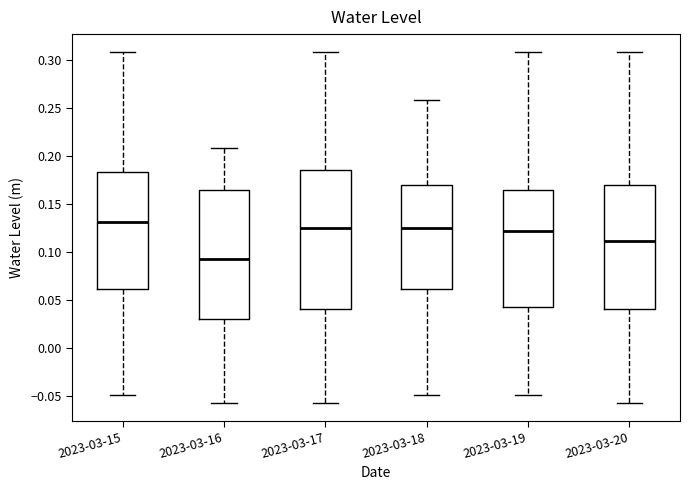

Comparing the boxes themselves (not the whiskers), which one is the tallest?

2023-03-17